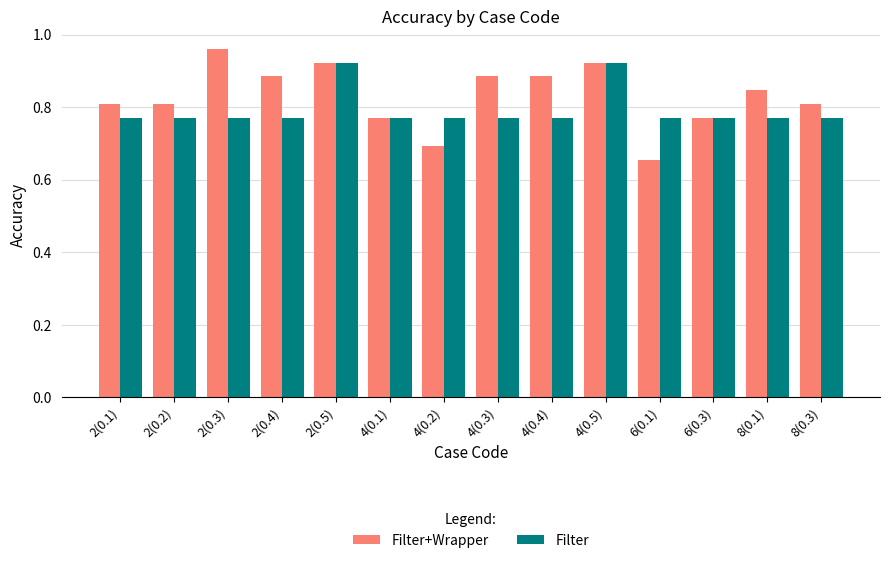

What position from the left is 2(0.5)?

5